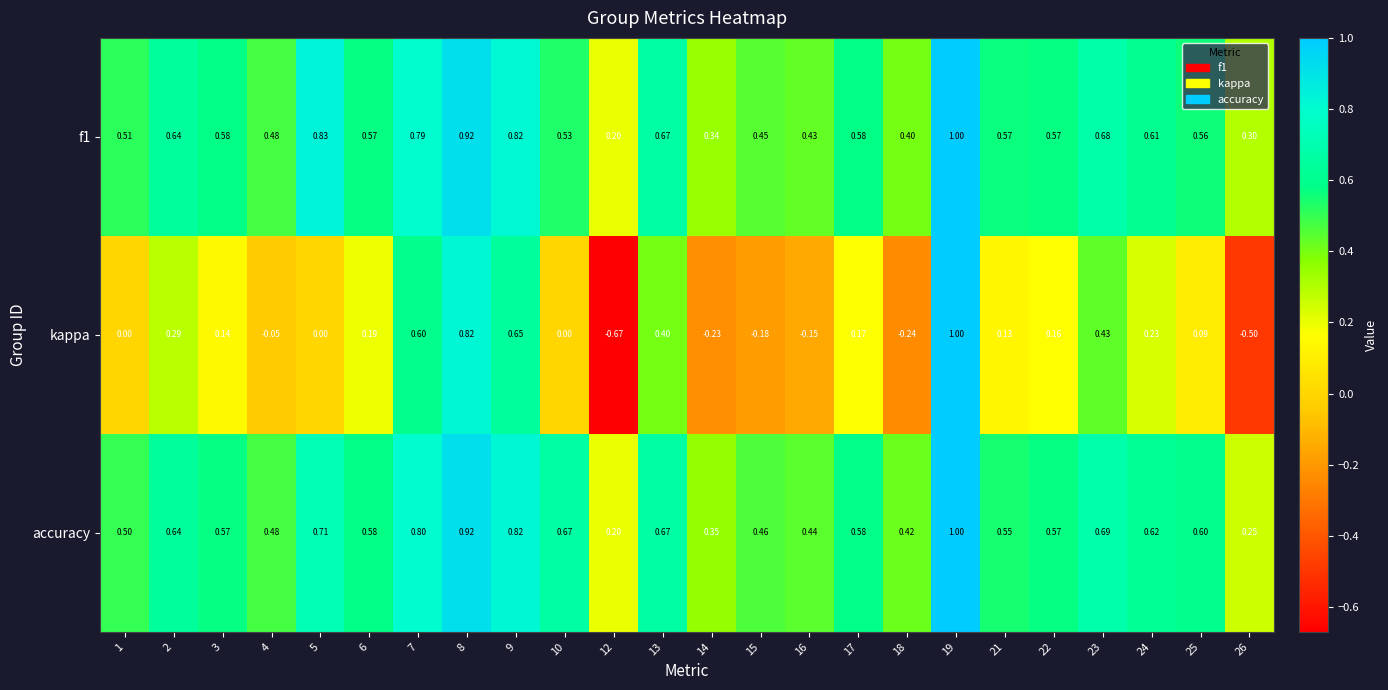

Between 21 and 25, which series saw the biggest shift?

accuracy